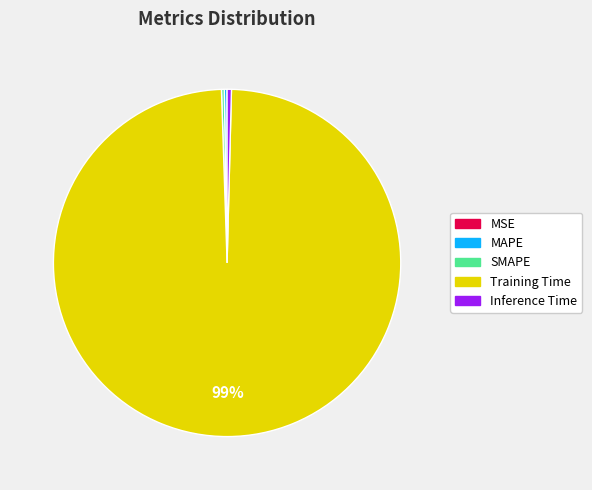

The Training Time slice represents 99% of the pie. True or false?

True